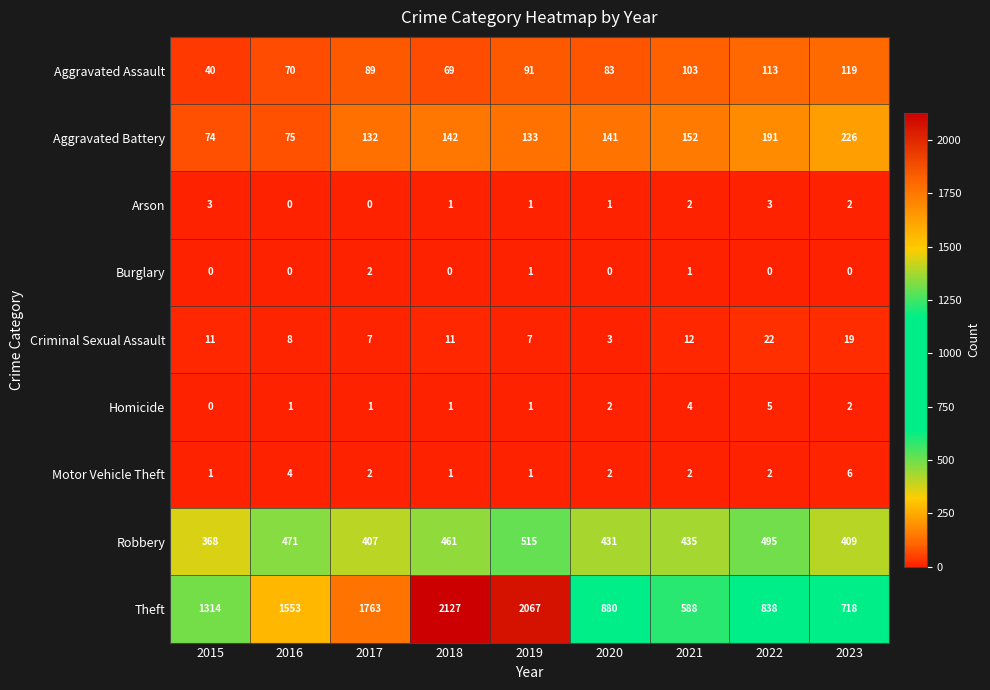

What is the sum of the Motor Vehicle Theft values at 2021 and 2019?

3